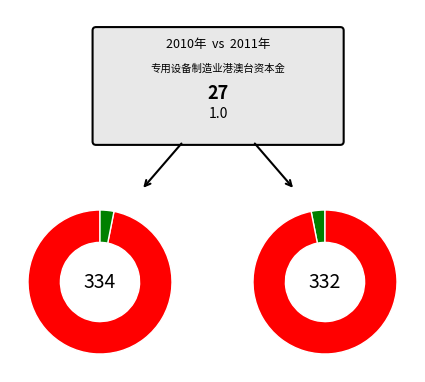

Which slice is the largest?

2010年